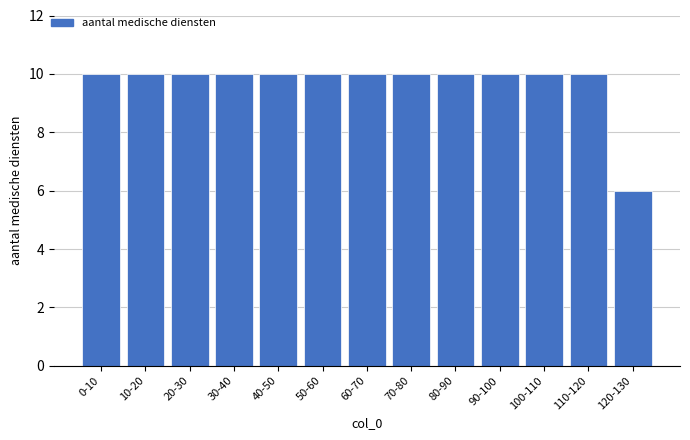

Reading left to right, extract all data points from this chart.

10	10	10	10	10	10	10	10	10	10	10	10	6